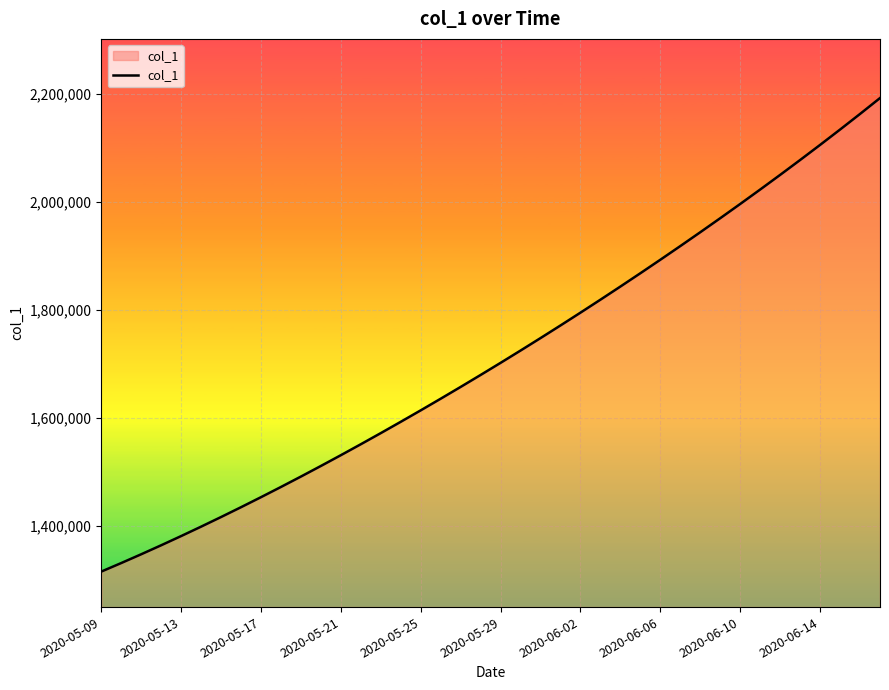

What is the maximum value shown in the chart?

2192301.5